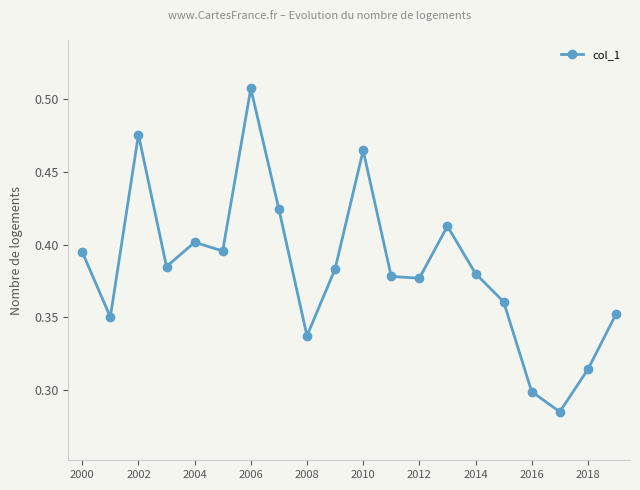

How many lines are shown in the chart?

1